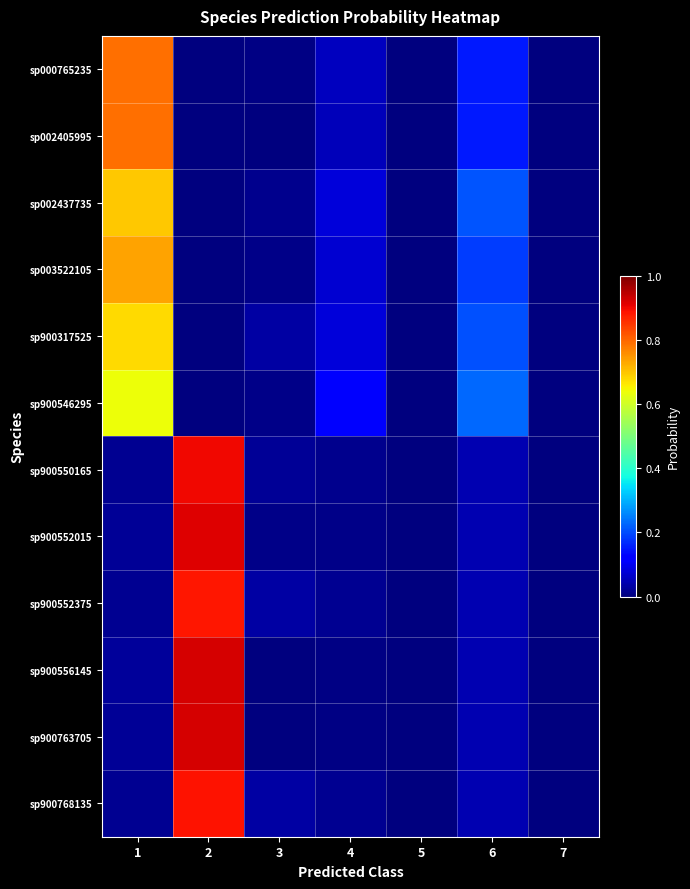

Reading right to left, extract all data points from this chart.

sp000765235: 7=0.0	6=0.2	5=0.0	4=0.1	3=0.0	2=0.0	1=0.8
sp002405995: 7=0.0	6=0.1	5=0.0	4=0.1	3=0.0	2=0.0	1=0.8
sp002437735: 7=0.0	6=0.2	5=0.0	4=0.1	3=0.0	2=0.0	1=0.7
sp003522105: 7=0.0	6=0.2	5=0.0	4=0.1	3=0.0	2=0.0	1=0.7
sp900317525: 7=0.0	6=0.2	5=0.0	4=0.1	3=0.0	2=0.0	1=0.7
sp900546295: 7=0.0	6=0.2	5=0.0	4=0.1	3=0.0	2=0.0	1=0.6
sp900550165: 7=0.0	6=0.0	5=0.0	4=0.0	3=0.0	2=0.9	1=0.0
sp900552015: 7=0.0	6=0.0	5=0.0	4=0.0	3=0.0	2=0.9	1=0.0
sp900552375: 7=0.0	6=0.0	5=0.0	4=0.0	3=0.0	2=0.9	1=0.0
sp900556145: 7=0.0	6=0.0	5=0.0	4=0.0	3=0.0	2=0.9	1=0.0
sp900763705: 7=0.0	6=0.0	5=0.0	4=0.0	3=0.0	2=0.9	1=0.0
sp900768135: 7=0.0	6=0.0	5=0.0	4=0.0	3=0.0	2=0.9	1=0.0